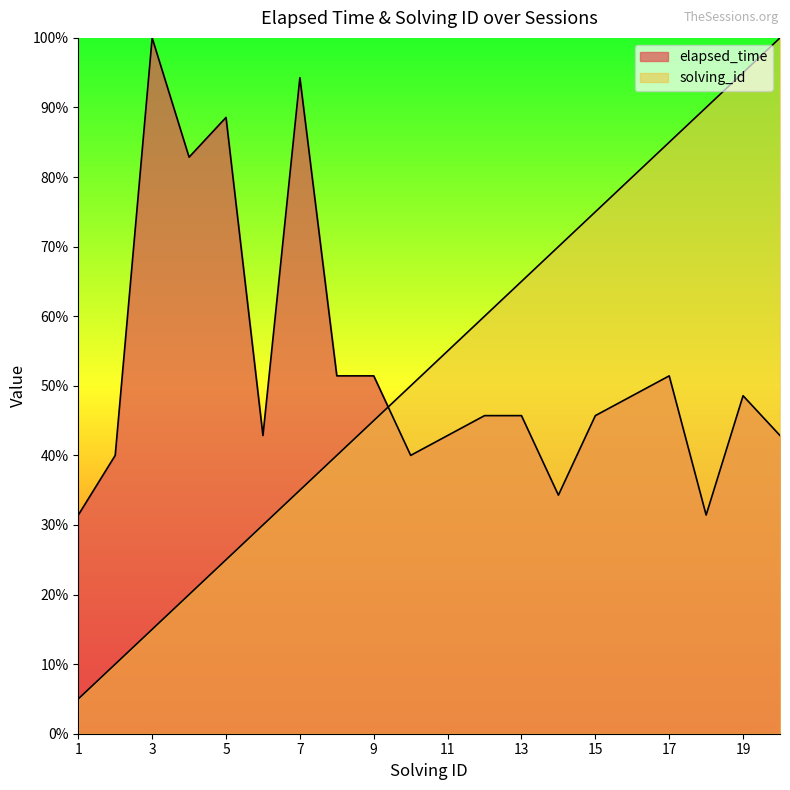

What is the sum of all elapsed_time values?

1060.0